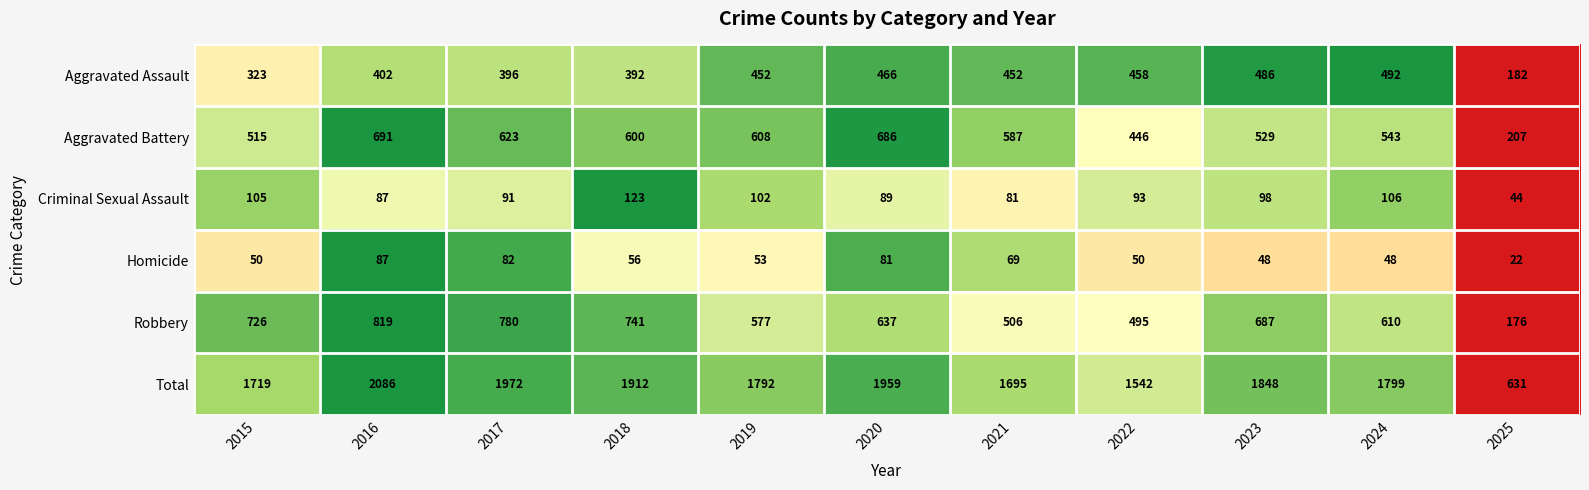

What is the total value across all series at 2016?

4172